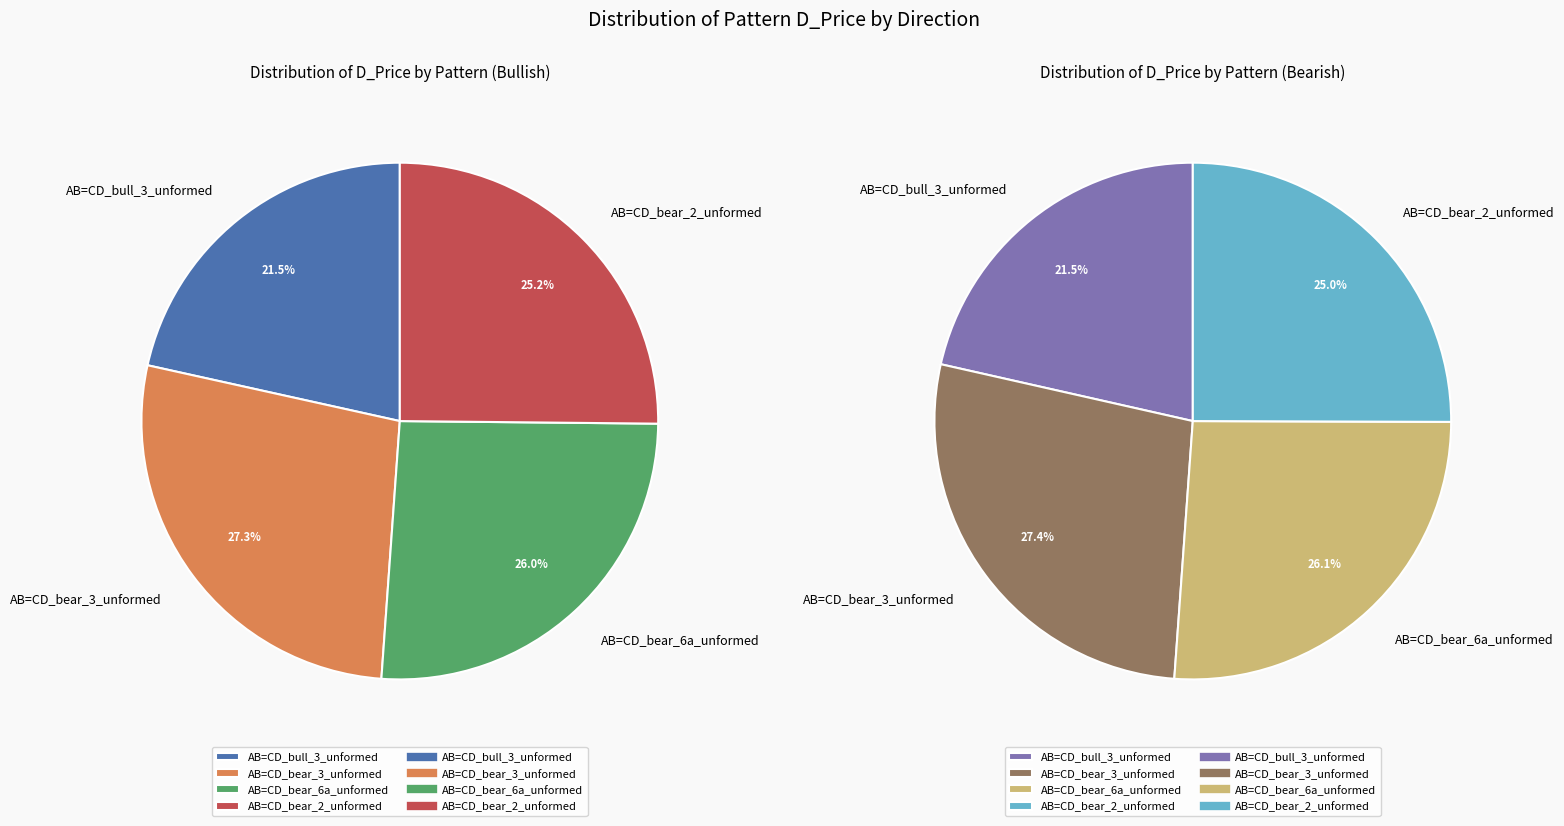

True or false: AB=CD_bear_2_unformed accounts for 15% of the total.

False